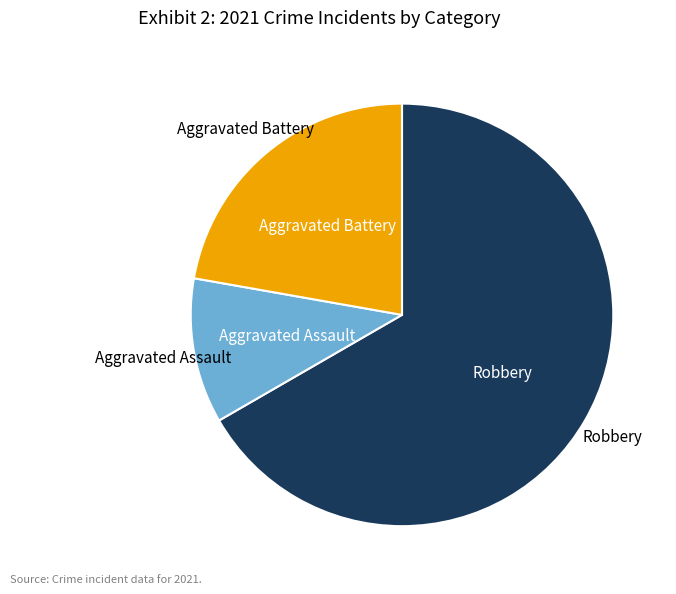

How many segments does this pie chart have?

3